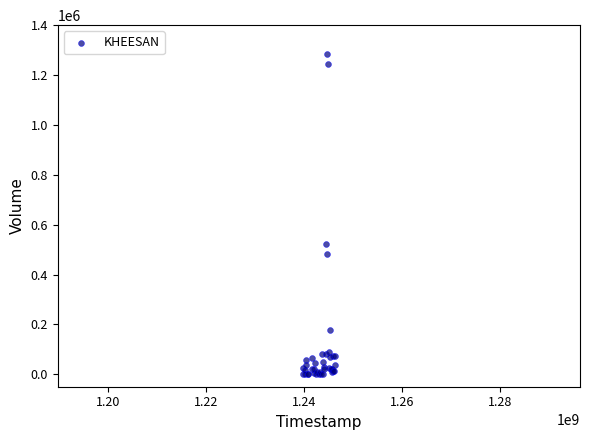

What Y value in the scatter plot is closest to 642650?

522000